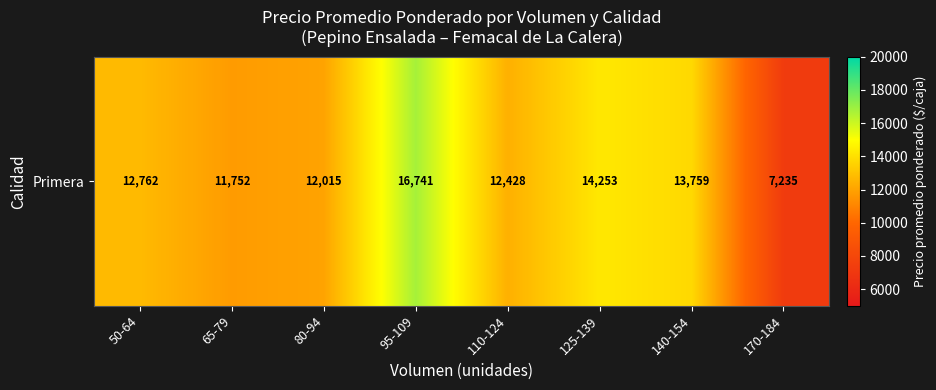

The chart shows a value of 12762.0 at 50-64. True or false?

True